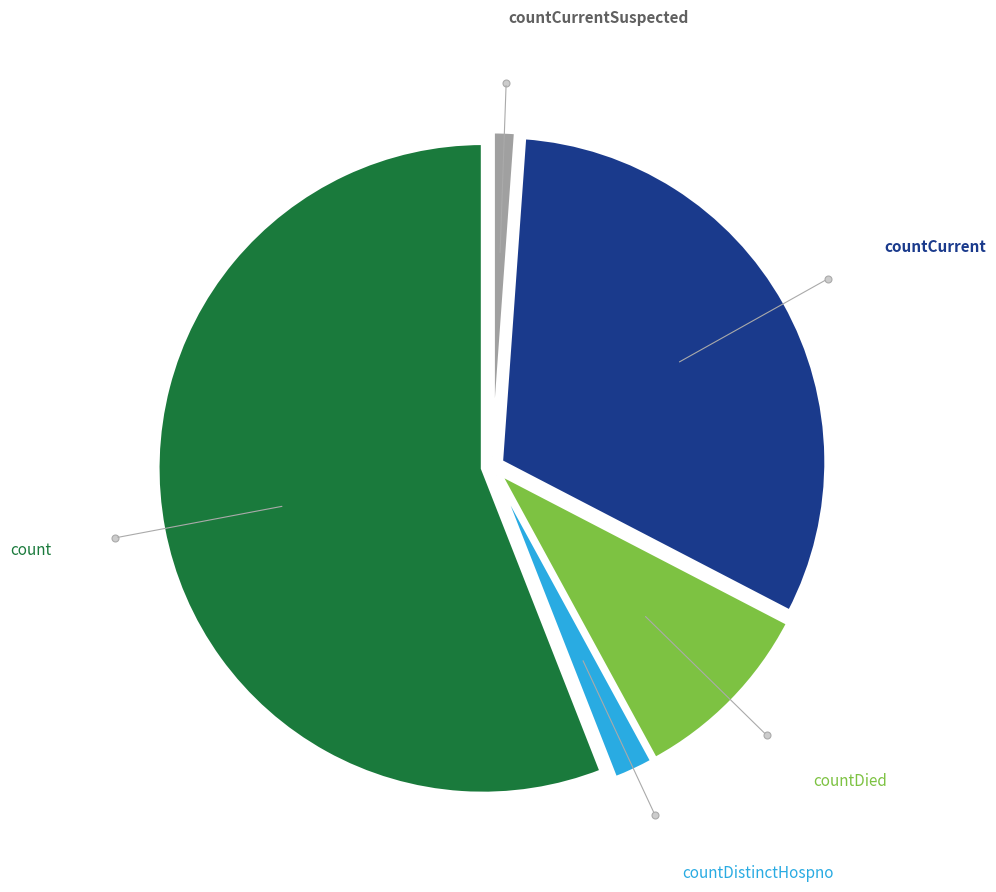

Is it true that countCurrentSuspected is 1% of the pie?

True